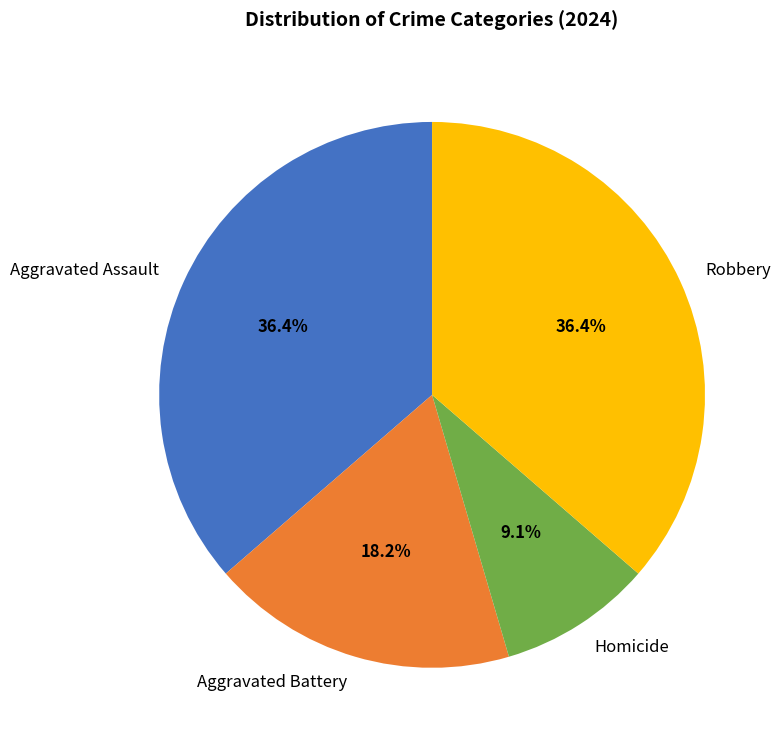

The Aggravated Battery slice represents 31% of the pie. True or false?

False